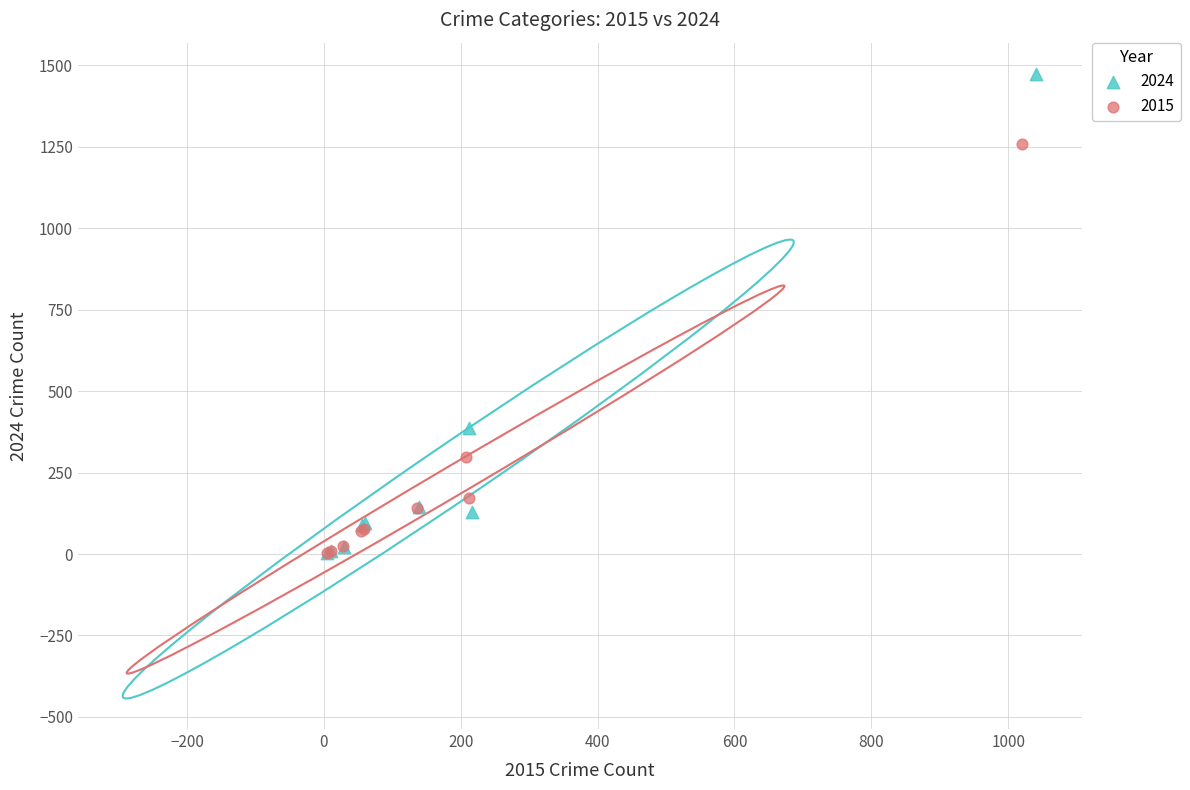

Which series reaches the maximum Y coordinate?

2024